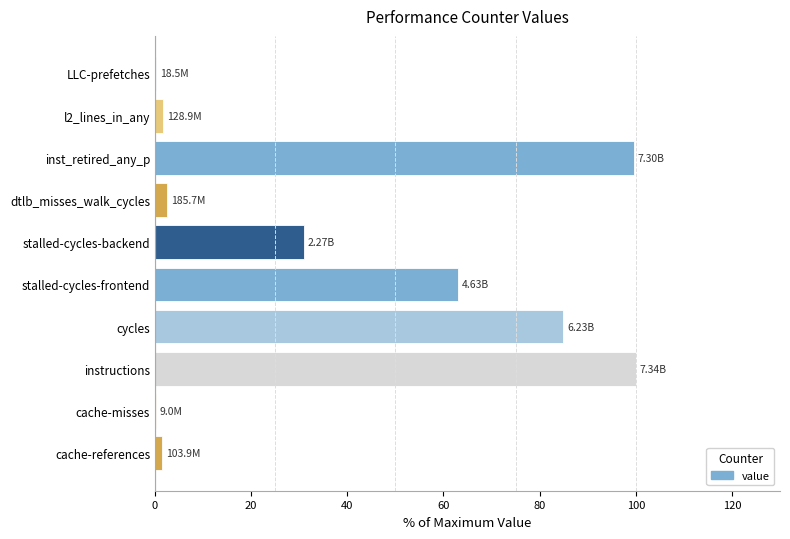

Approximately how many times larger is the value at inst_retired_any_p compared to stalled-cycles-frontend?

1.6